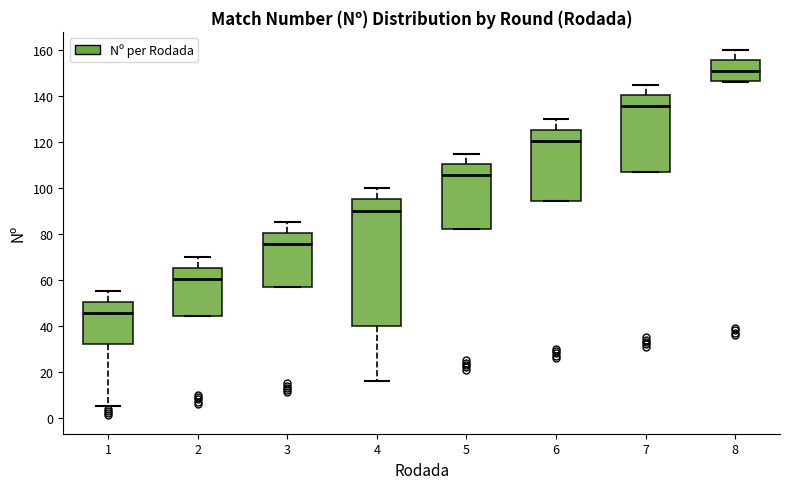

Reading left to right, transcribe this box plot: for each box, give where its median line is, the range the box spans, and where its two whiskers end, as read against the y-axis. The values are not printed on the chart, so give them approximately, as read against the axis.

1: median 46, box 32 to 50, whiskers 6 to 56
2: median 60, box 44 to 66, whiskers 44 to 70
3: median 76, box 58 to 80, whiskers 58 to 86
4: median 90, box 40 to 96, whiskers 16 to 100
5: median 106, box 82 to 110, whiskers 82 to 116
6: median 120, box 94 to 126, whiskers 94 to 130
7: median 136, box 108 to 140, whiskers 108 to 146
8: median 152, box 146 to 156, whiskers 146 to 160